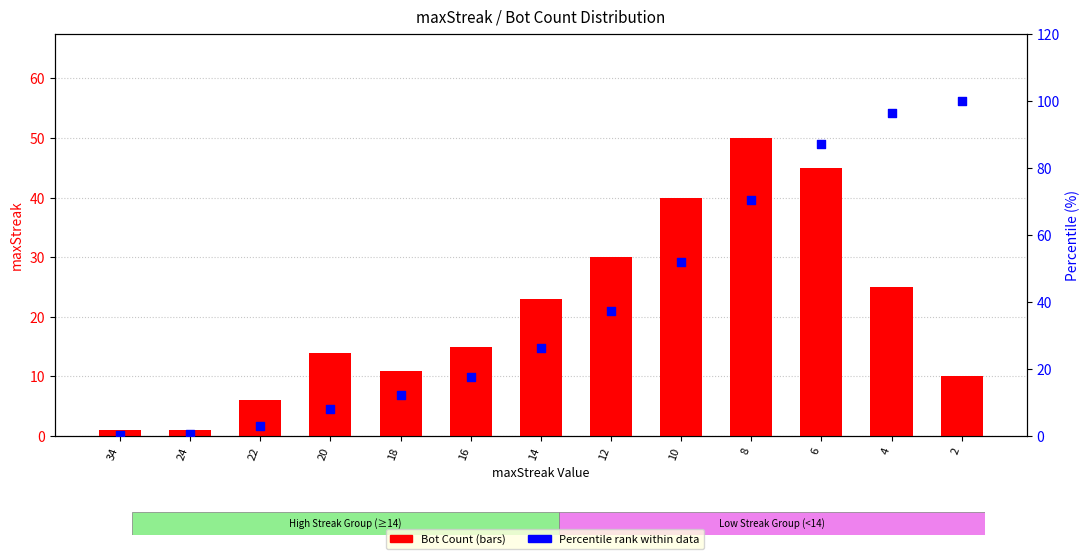

Which series reaches the minimum Y coordinate?

Percentile within data